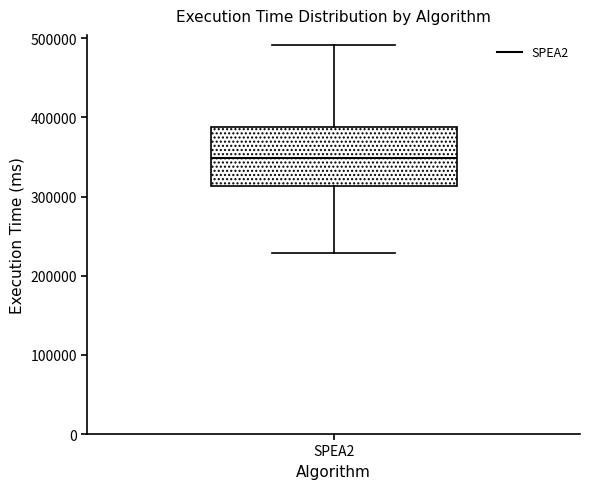

Read this box plot against the y-axis: the position of the median line, the range covered by the box, and the ends of both whiskers. The values are not printed on the chart, so give them approximately, as read against the axis.

median 350000, box 310000 to 390000, whiskers 230000 to 490000